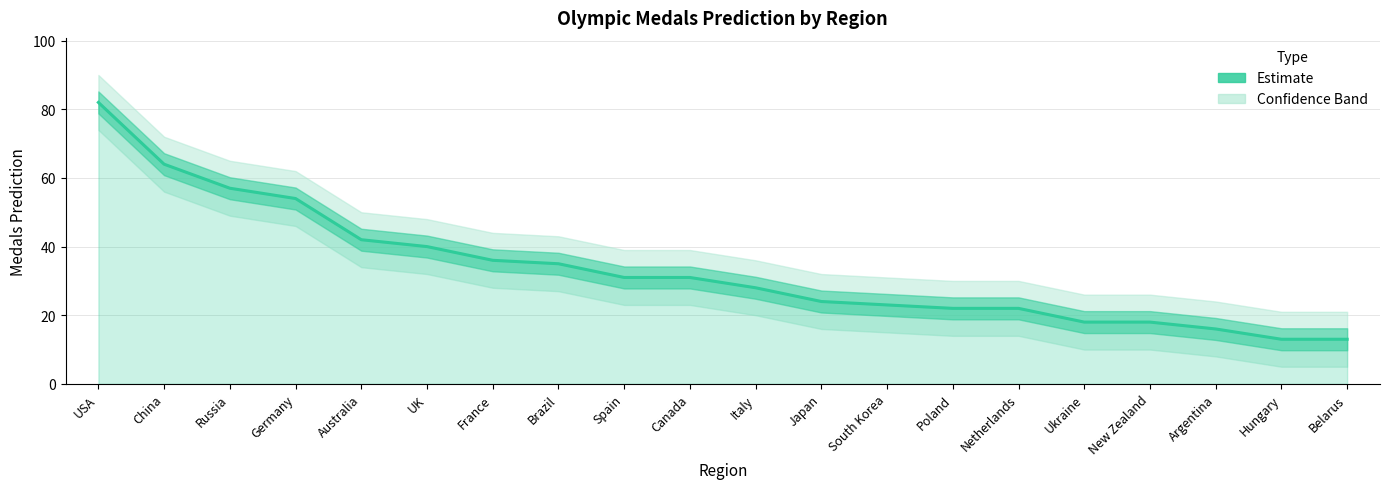

Which label corresponds to the largest value in the chart?

USA